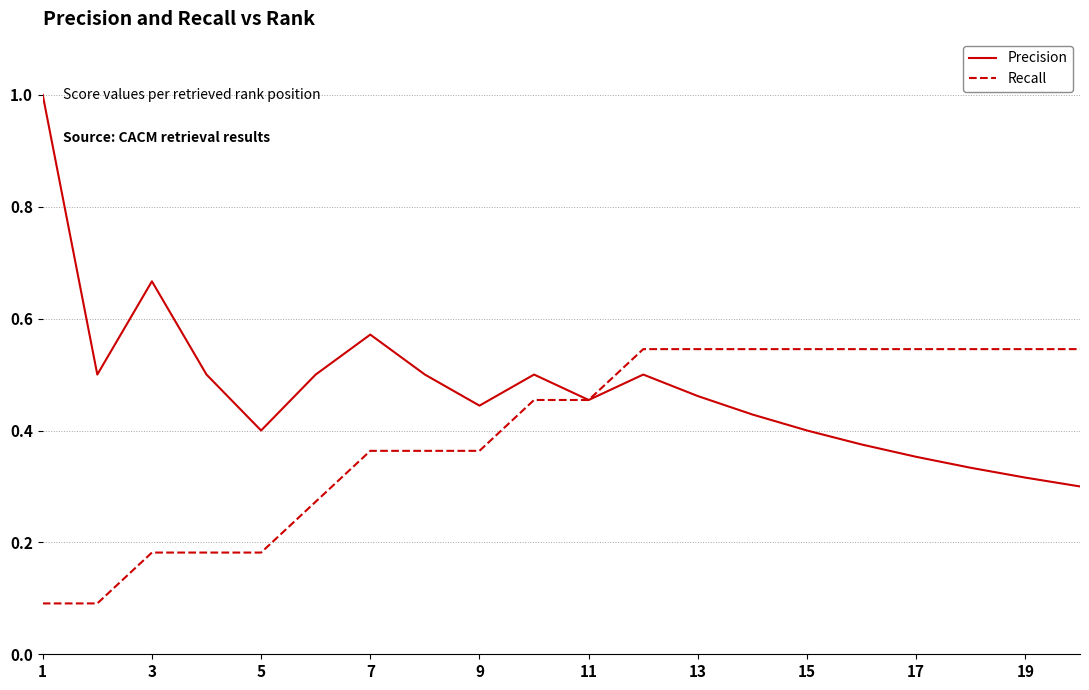

List the series in order of their peak value, lowest first.

Recall, Precision